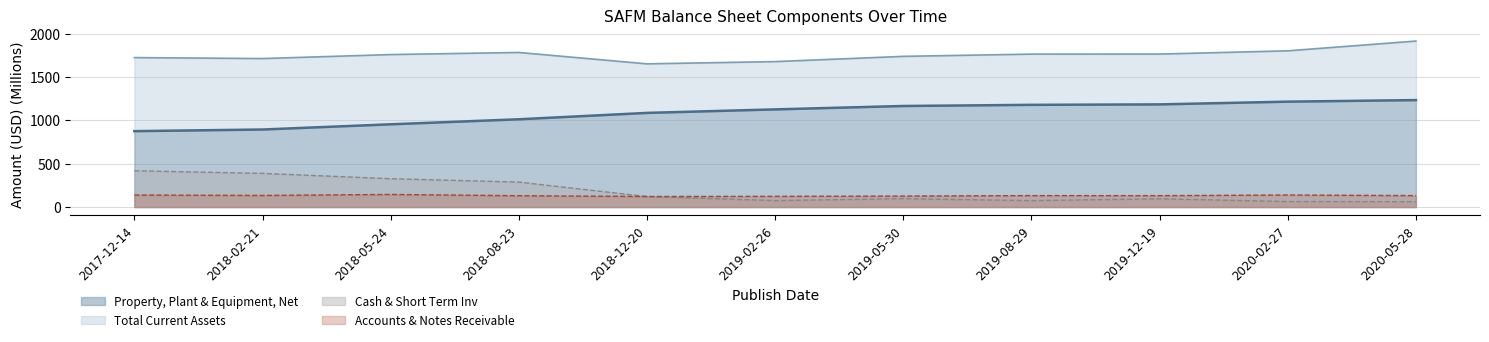

Rank the categories by Accounts & Notes Receivable value from lowest to highest.

2018-12-20, 2019-02-26, 2019-05-30, 2018-08-23, 2019-12-19, 2020-05-28, 2019-08-29, 2018-02-21, 2017-12-14, 2020-02-27, 2018-05-24